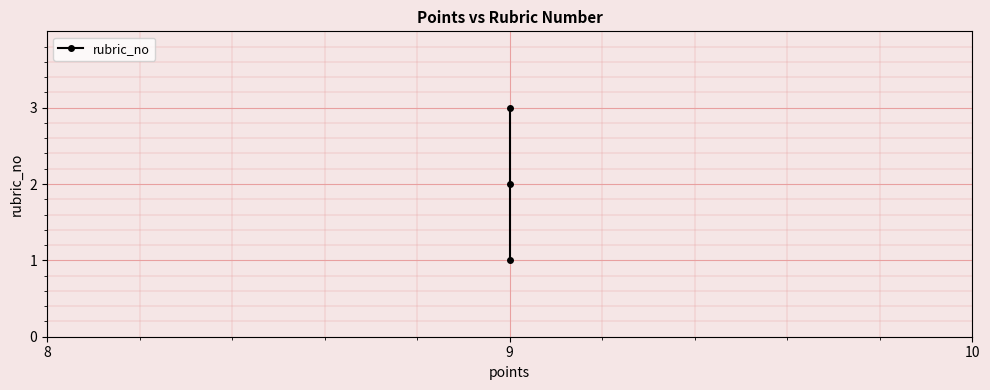

What is the value of the 2nd point from the left?

2